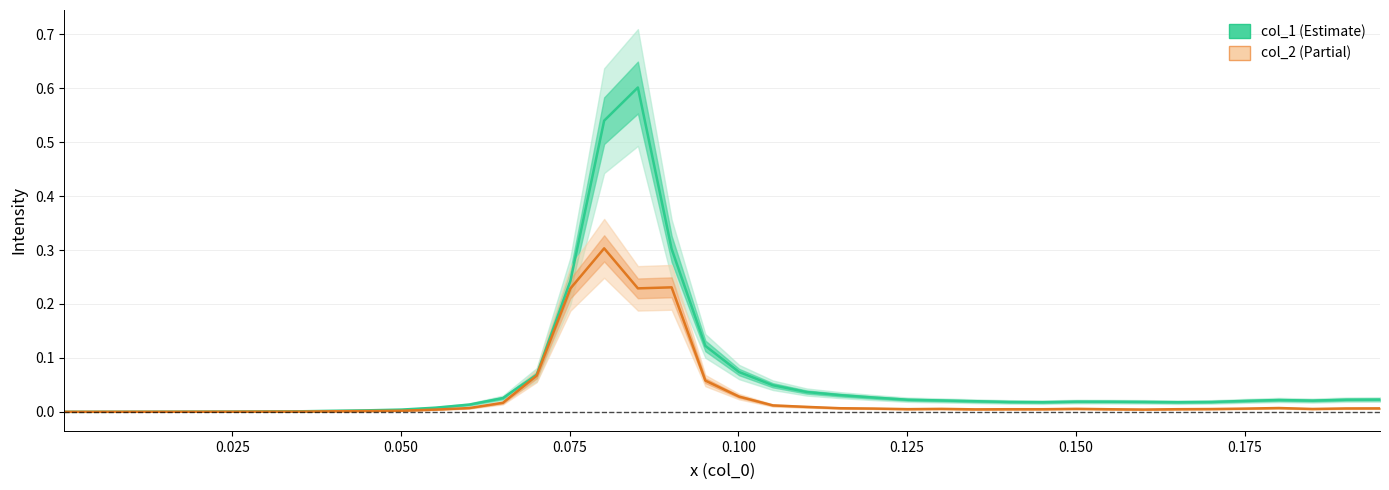

True or false: col_1 (Estimate) and col_2 (Partial) intersect in this chart.

False